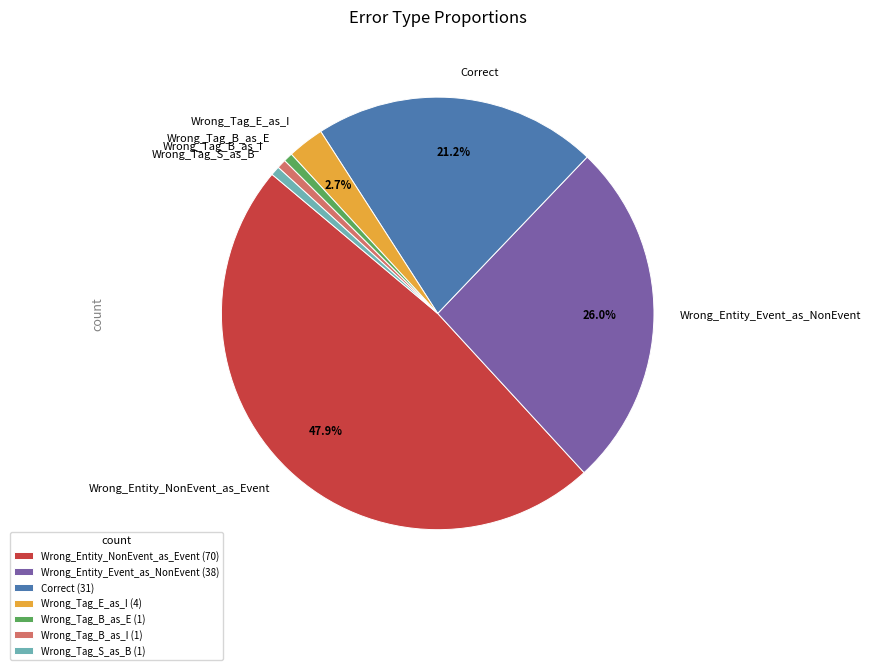

To the nearest percent, what is the combined percentage of Wrong_Entity_NonEvent_as_Event and Wrong_Entity_Event_as_NonEvent?

74%